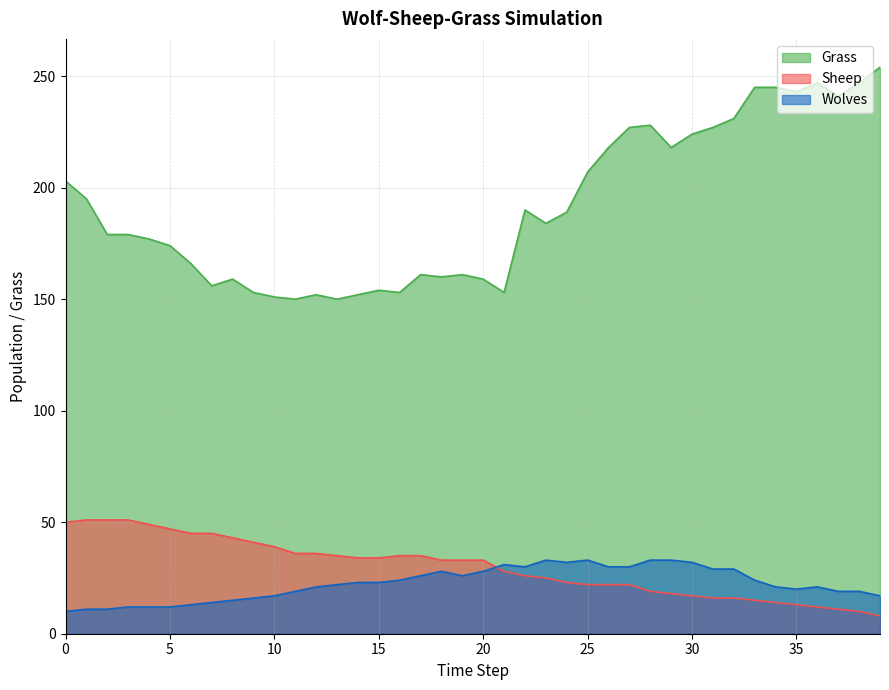

Which series has the widest spread of values?

Grass